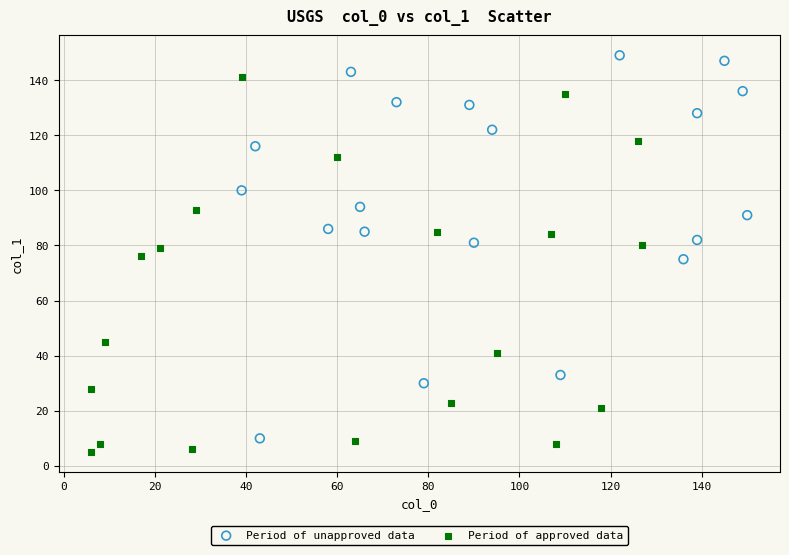

Which series contains the highest Y value?

Period of unapproved data